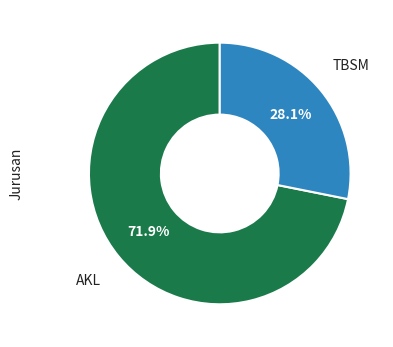

Is there a majority slice in this chart?

Yes